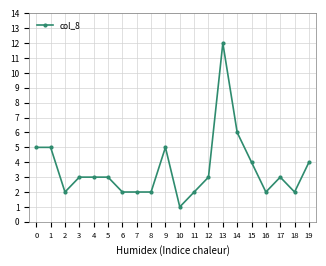

Count the number of categories in the chart.

20